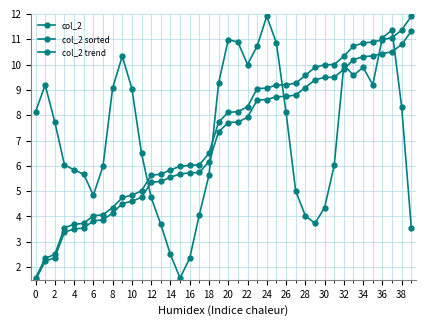

Reading left to right, what are all the values shown in this chart?

col_2: 8.1	9.2	7.7	6.0	5.8	5.7	4.8	6.0	9.1	10.3	9.1	6.5	4.8	3.7	2.5	1.6	2.4	4.1	5.6	9.3	11.0	10.9	10.0	10.7	11.9	10.8	8.1	5.0	4.0	3.7	4.3	6.0	10.0	9.6	9.9	9.2	11.1	11.4	8.3	3.6
col_2 sorted: 1.6	2.4	2.5	3.6	3.7	3.7	4.0	4.1	4.3	4.8	4.8	5.0	5.6	5.7	5.8	6.0	6.0	6.0	6.5	7.7	8.1	8.1	8.3	9.1	9.1	9.2	9.2	9.3	9.6	9.9	10.0	10.0	10.3	10.7	10.8	10.9	11.0	11.1	11.4	11.9
col_2 trend: 1.5	2.2	2.4	3.4	3.5	3.5	3.8	3.9	4.1	4.5	4.6	4.8	5.3	5.4	5.5	5.7	5.7	5.7	6.2	7.3	7.7	7.7	7.9	8.6	8.6	8.7	8.7	8.8	9.1	9.4	9.5	9.5	9.8	10.2	10.3	10.3	10.4	10.5	10.8	11.3